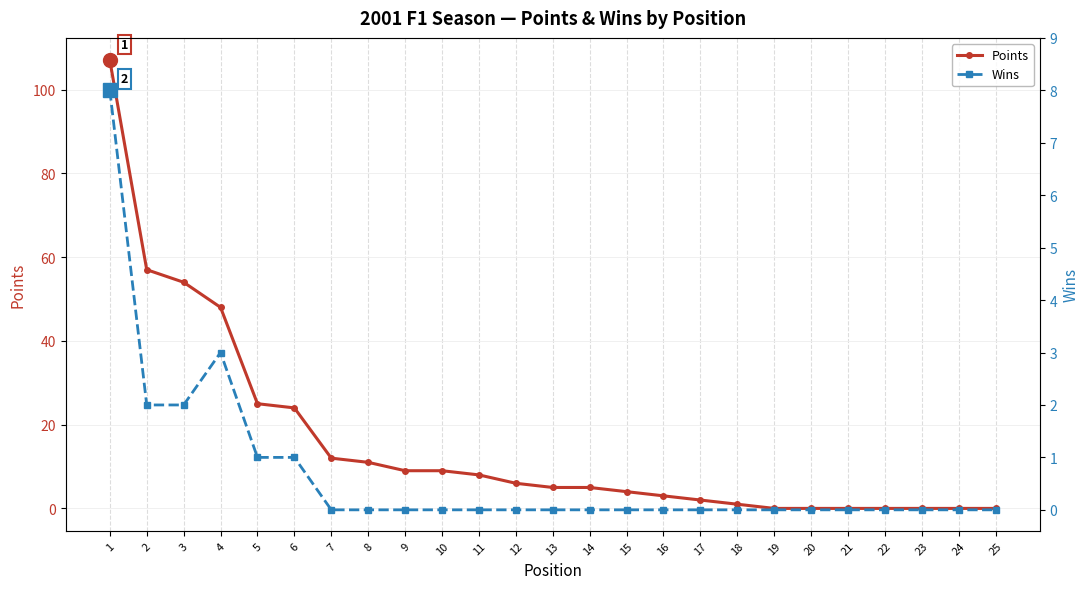

Read the Wins value at 3.

2